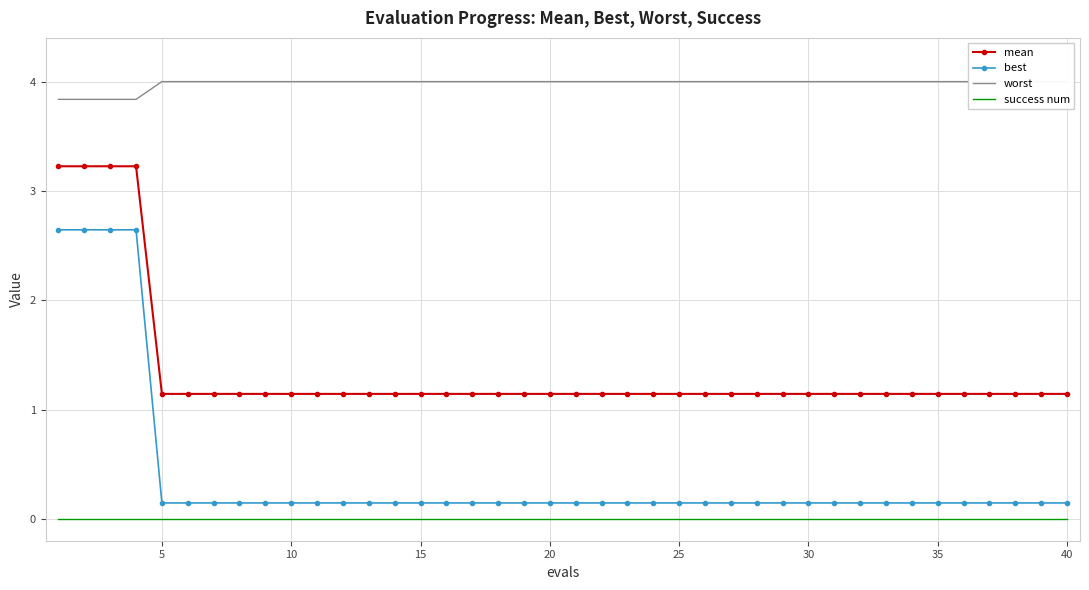

Does the chart have visible grid lines?

Yes